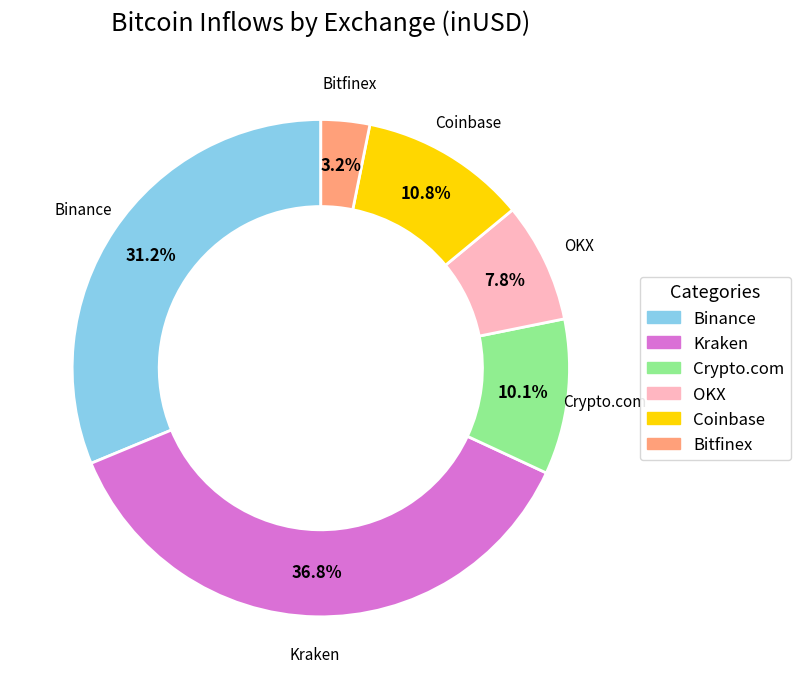

Is there a majority slice in this chart?

No